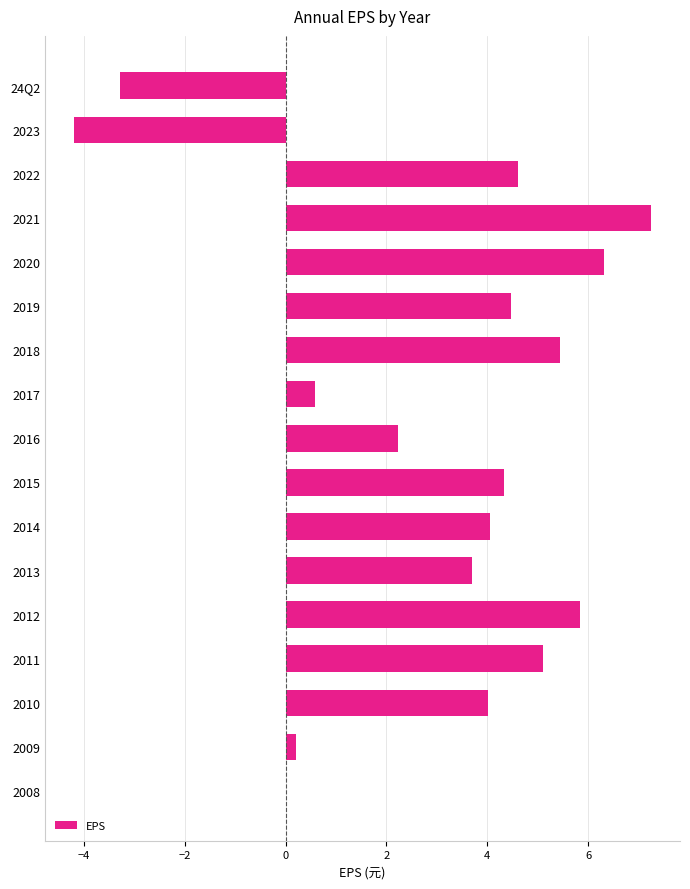

Between 2021 and 2011, which is larger?

2021